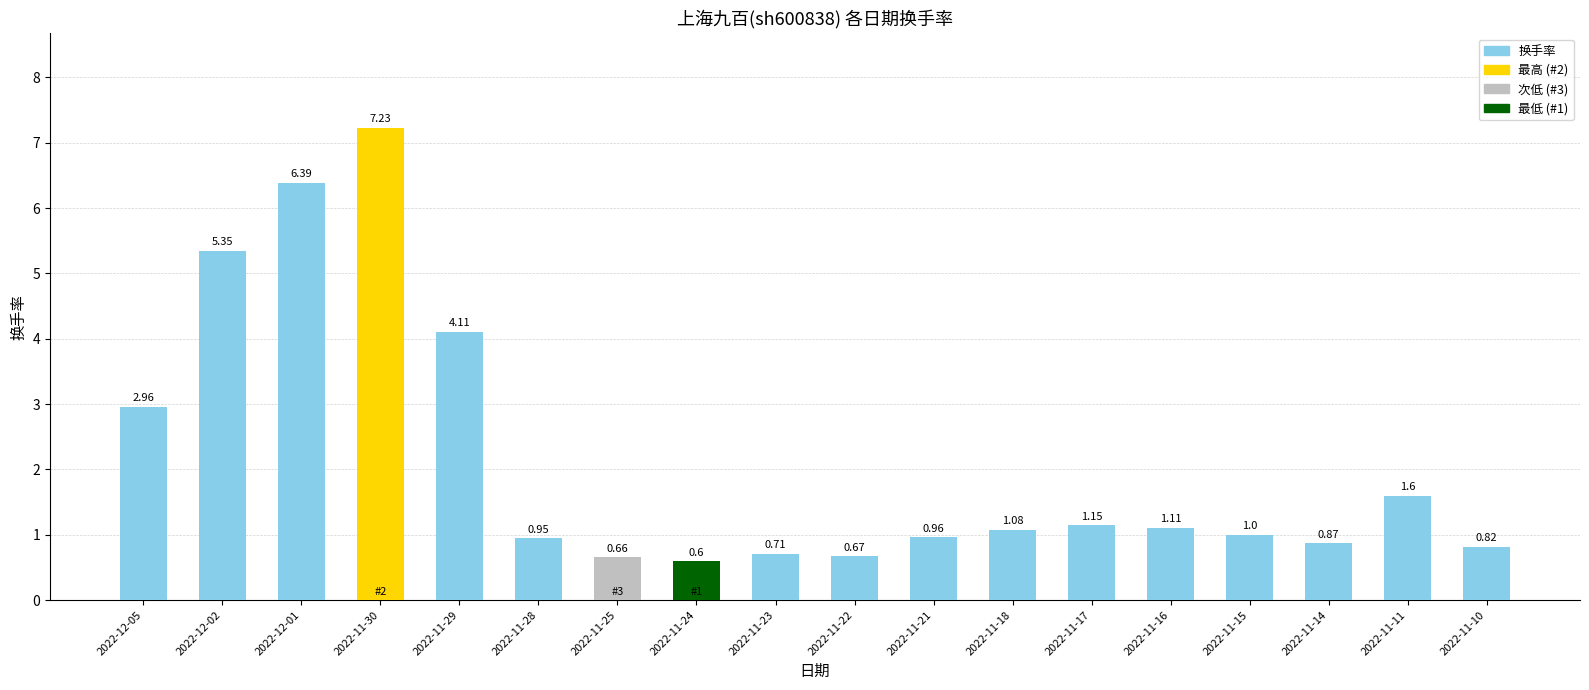

What is the difference between the values at 2022-11-24 and 2022-11-21?

0.4